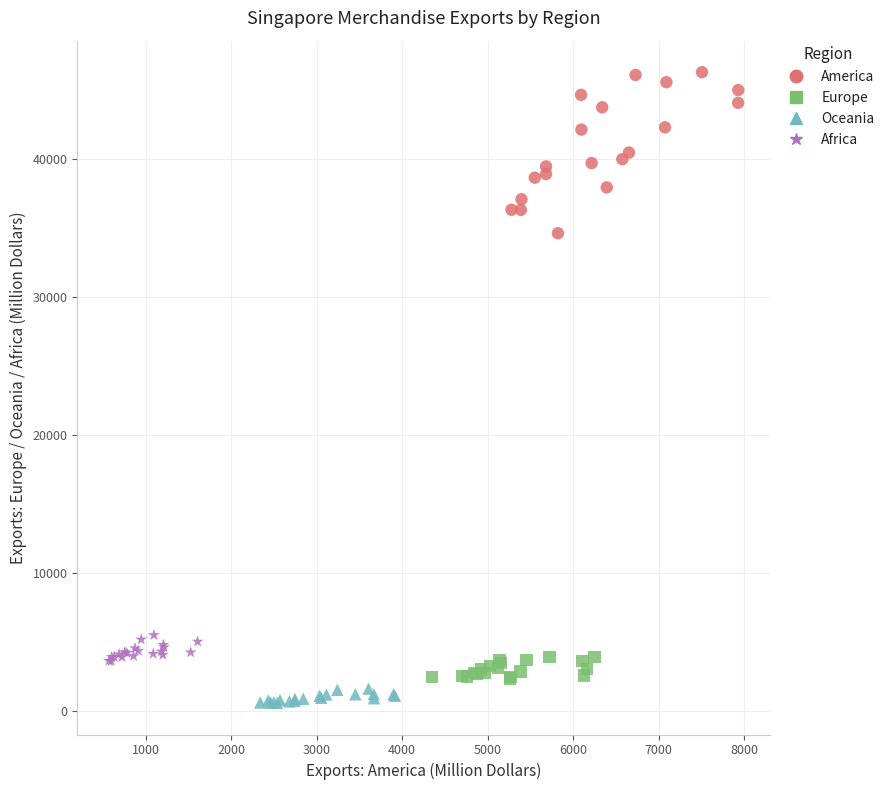

Which series has the largest Y range (max minus min)?

America